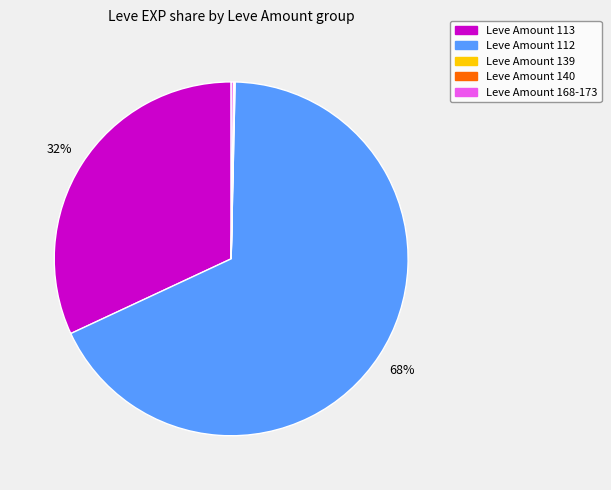

Does any single category account for the majority?

Yes